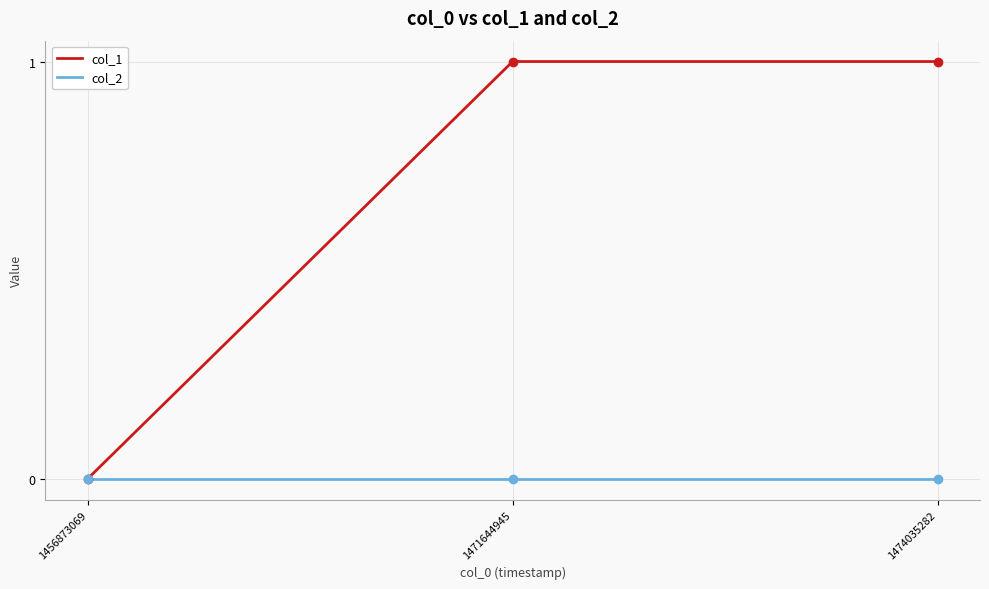

Which series has the largest total across all categories?

col_1